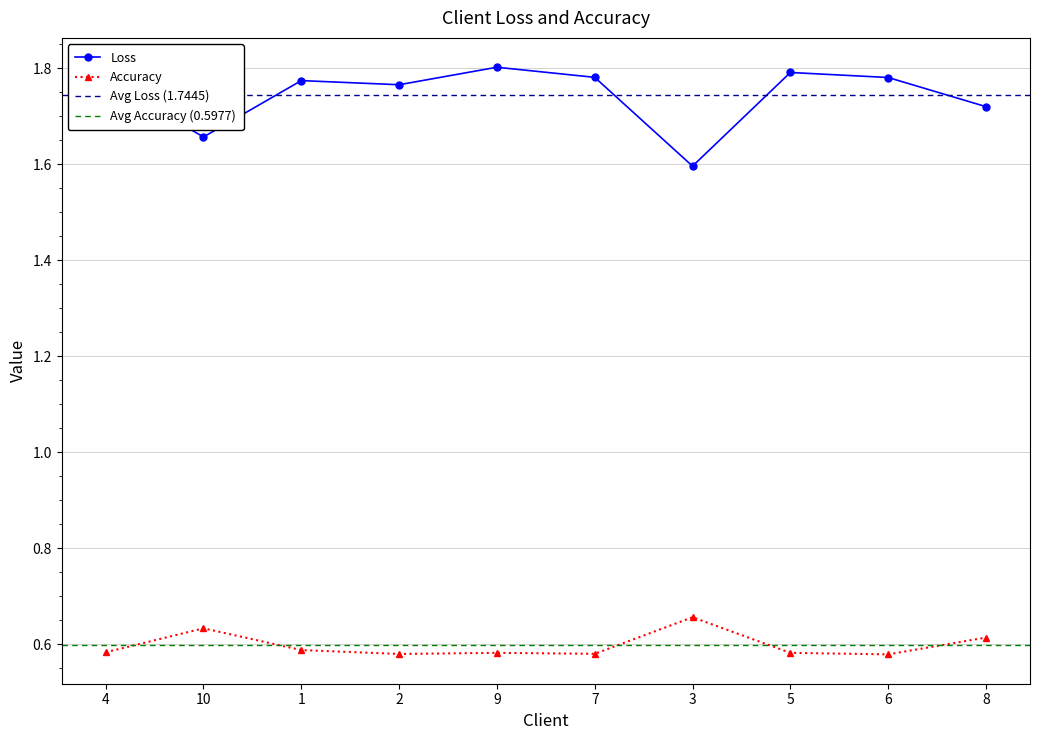

True or false: Accuracy has more than 1 points higher than both neighbors.

True